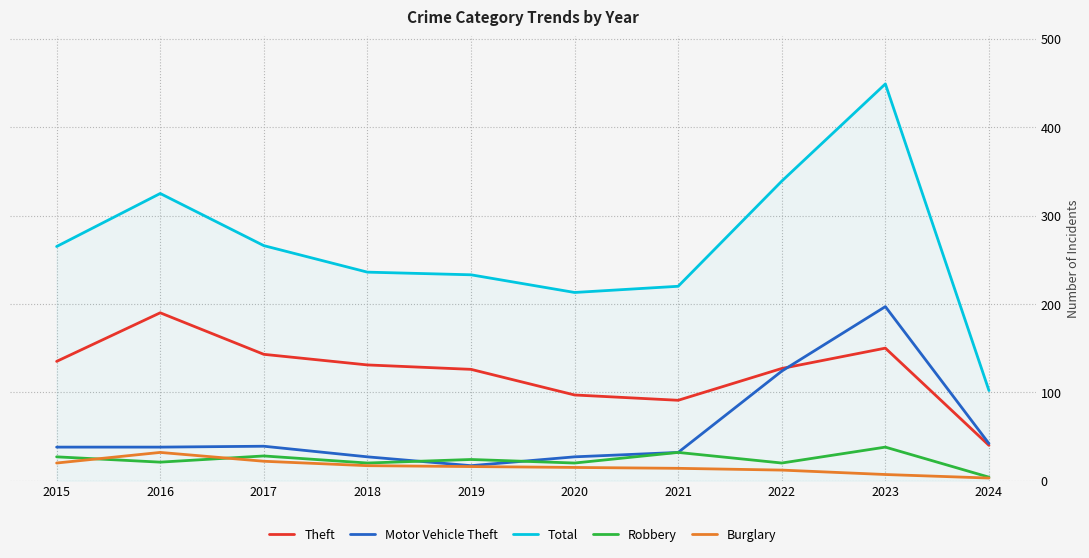

True or false: Burglary and Theft cross at least once.

False